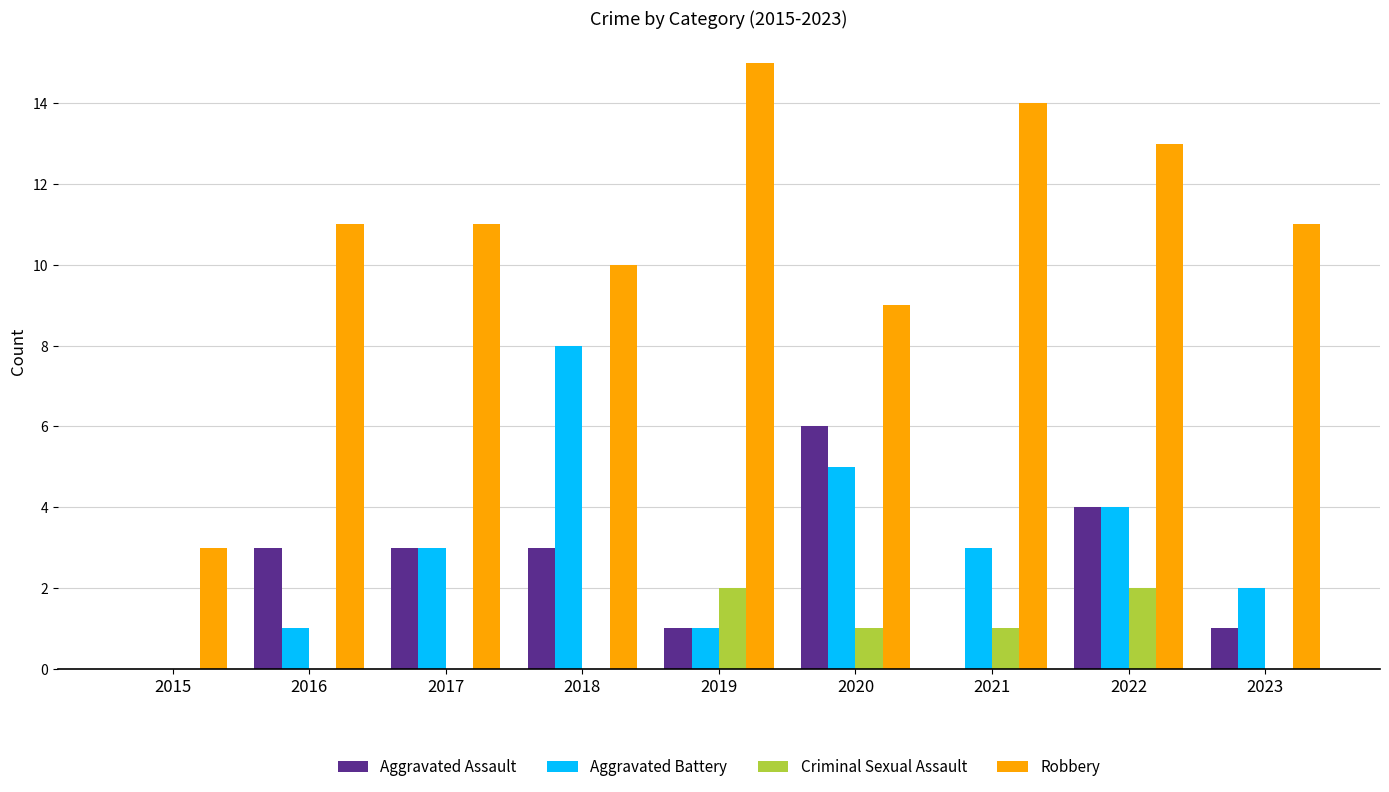

At which label does Aggravated Assault reach its peak?

2020